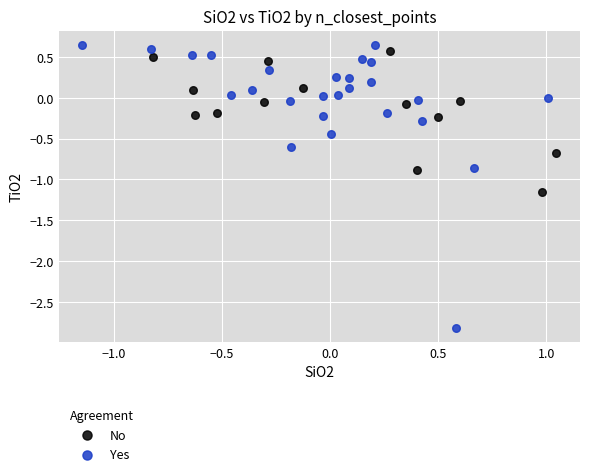

Which series has the largest Y range (max minus min)?

Yes